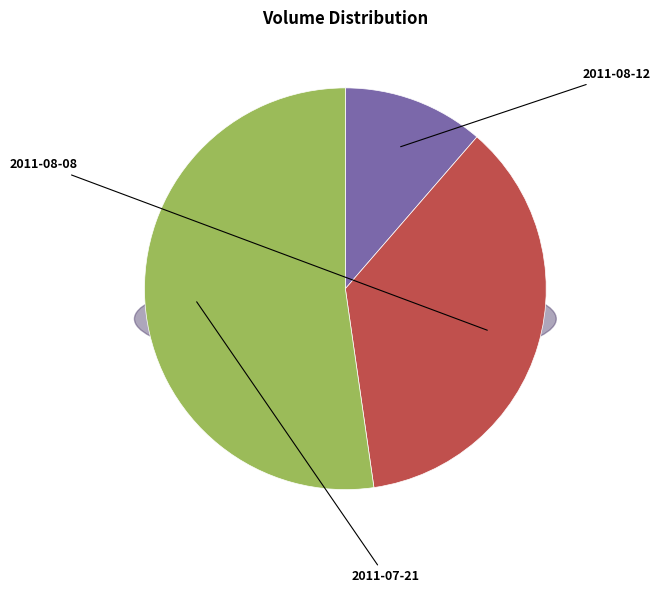

Combined, what portion of the pie is 2011-08-08 and 2011-07-21?

88.6%